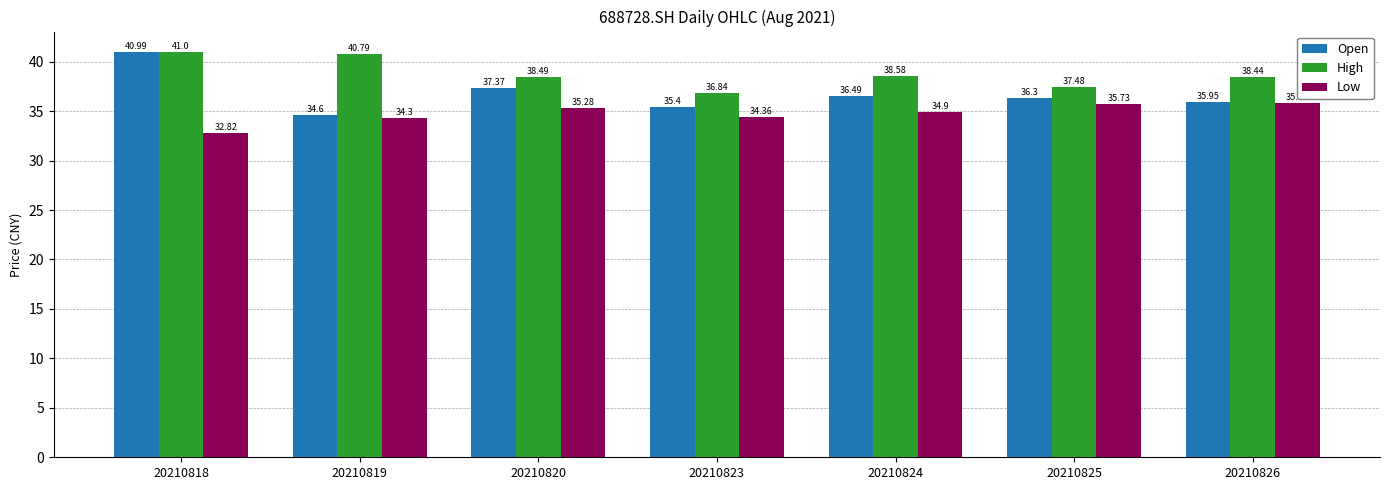

What is the value of the Low bar at the 6th from the left?

35.7